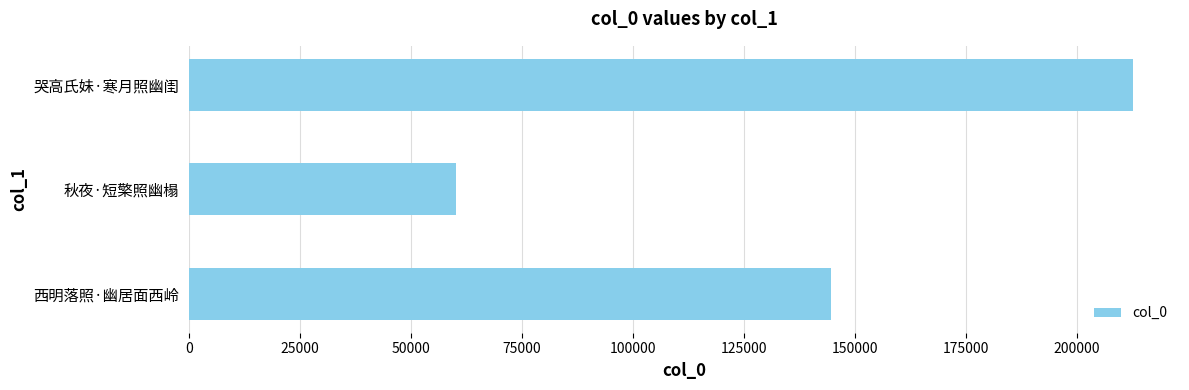

Reading bottom to top, list all the values displayed in this chart.

西明落照·幽居面西岭=144688	秋夜·短檠照幽榻=60097	哭高氏妹·寒月照幽闺=212628